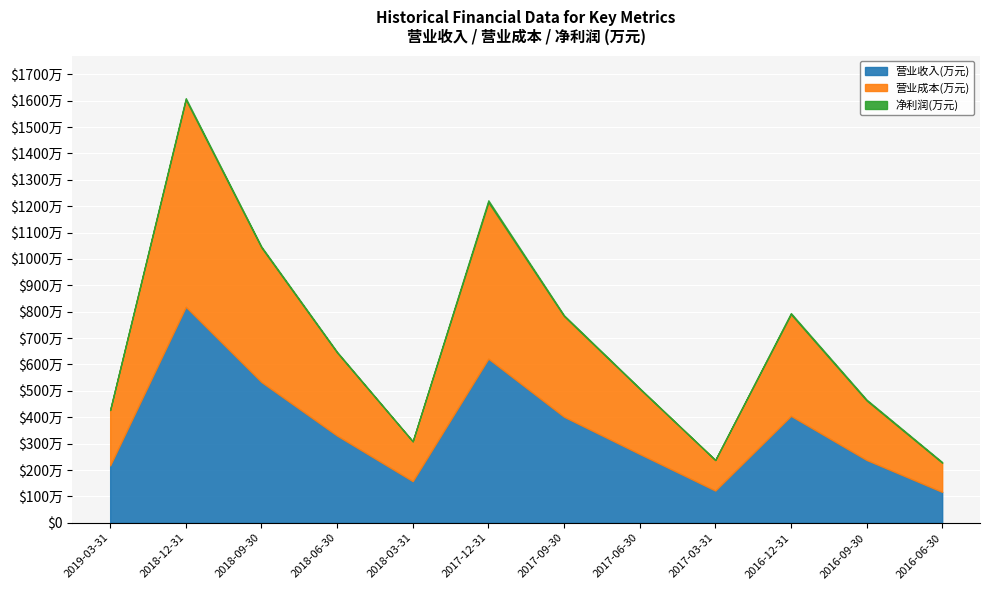

Is it true that 净利润(万元) equals 16086 at 2018-09-30?

False